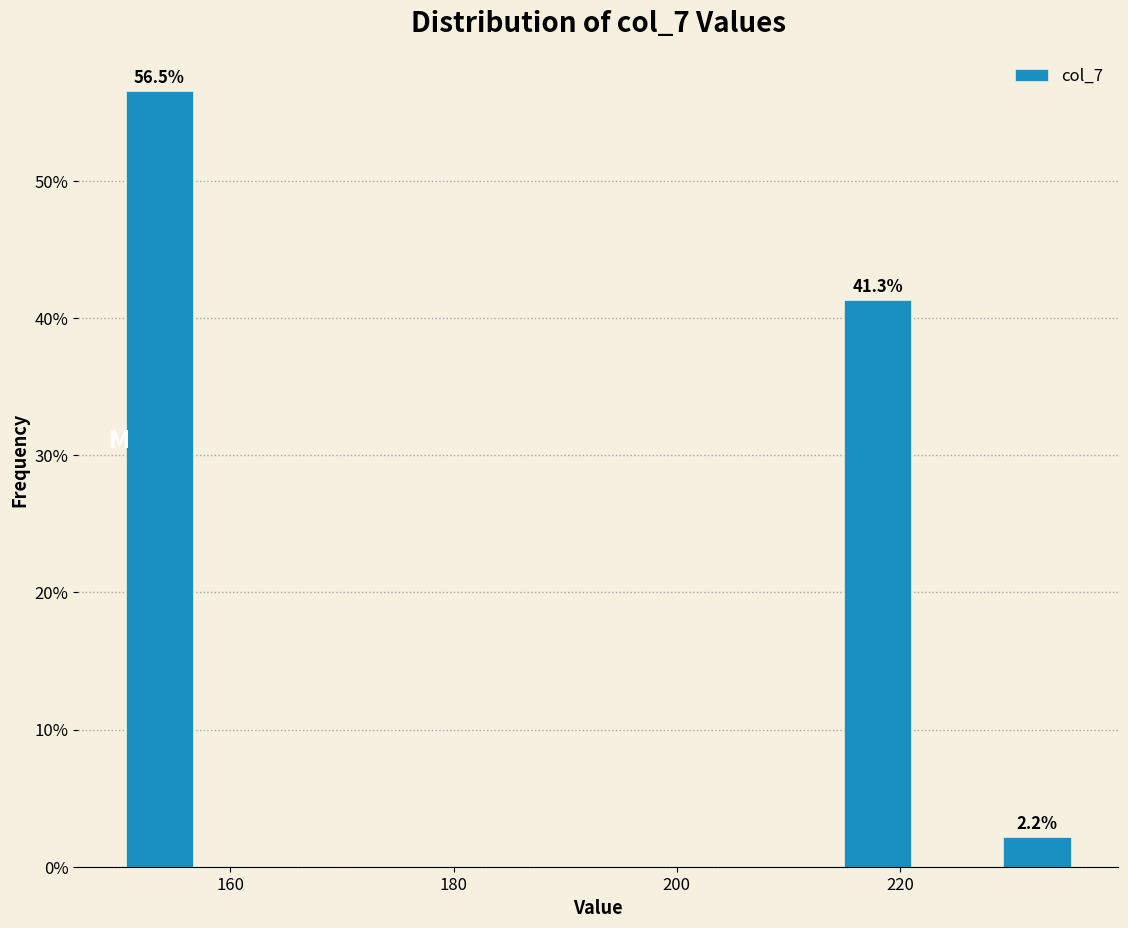

Around what value on the x-axis is the tallest bar? Give the approximate position of its centre, as read against the axis.

154